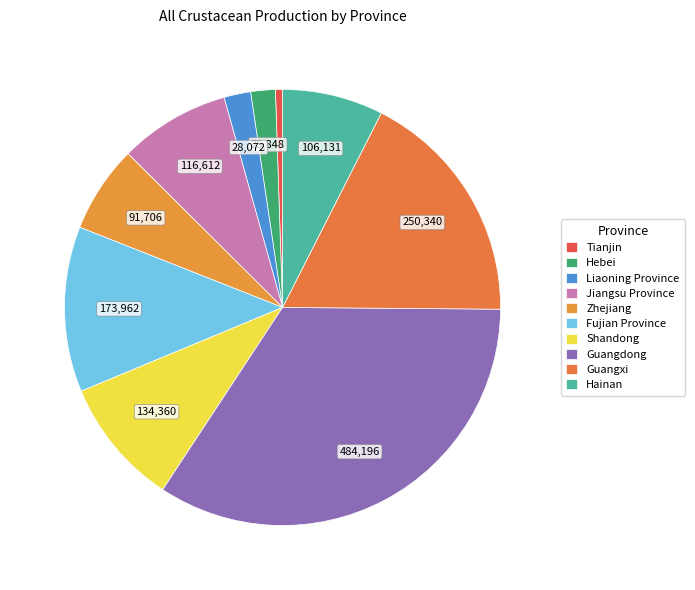

What is the change in value from Zhejiang to Hainan?

+14425